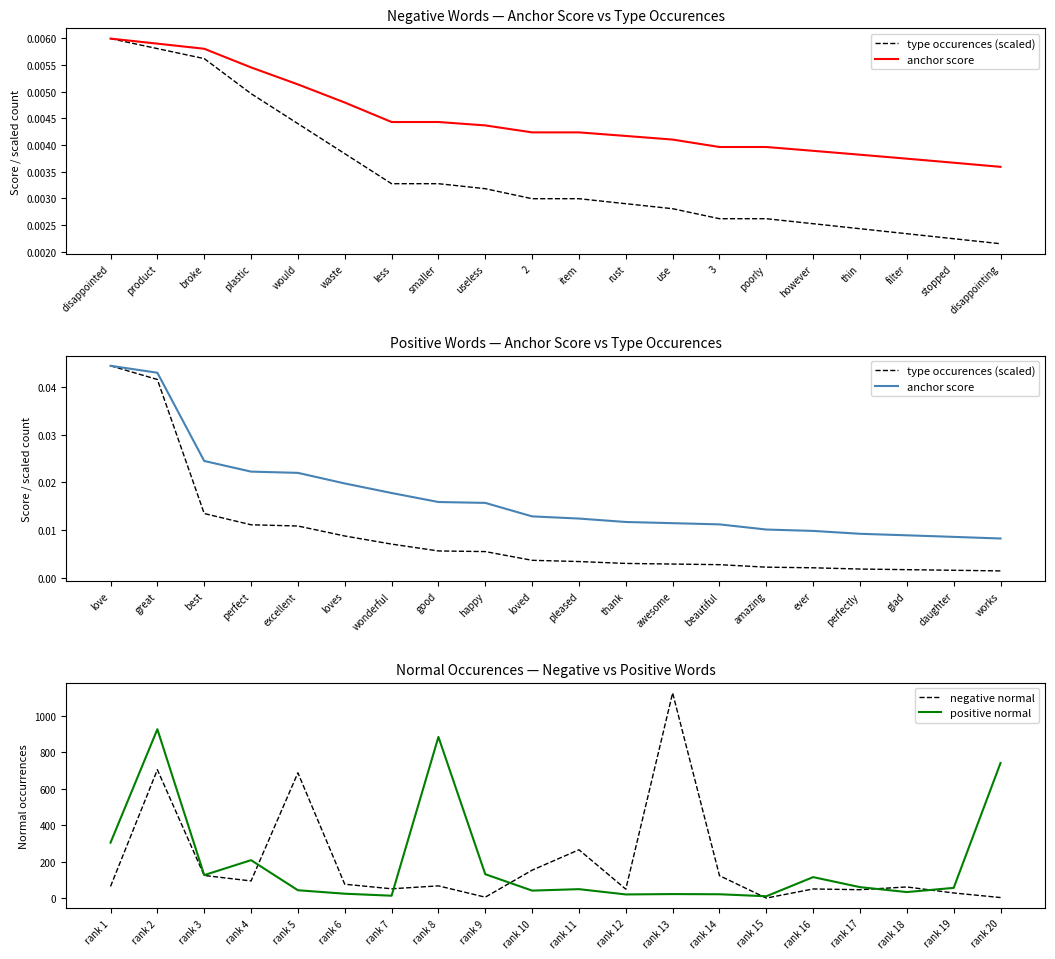

True or false: negative normal and type occurences (scaled) intersect in this chart.

False